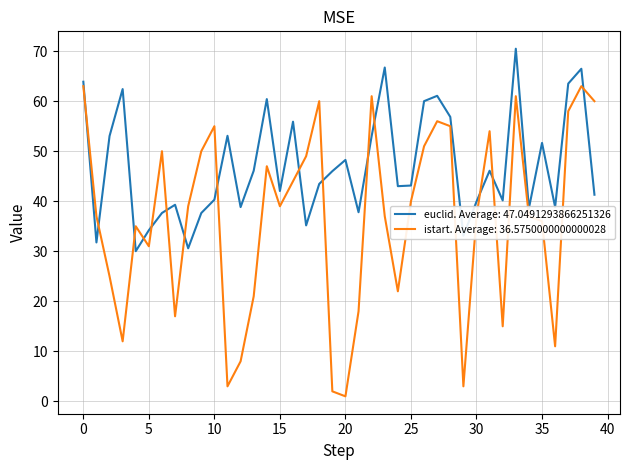

Which series has the largest total across all categories?

euclid. Average: 47.0491293866251326